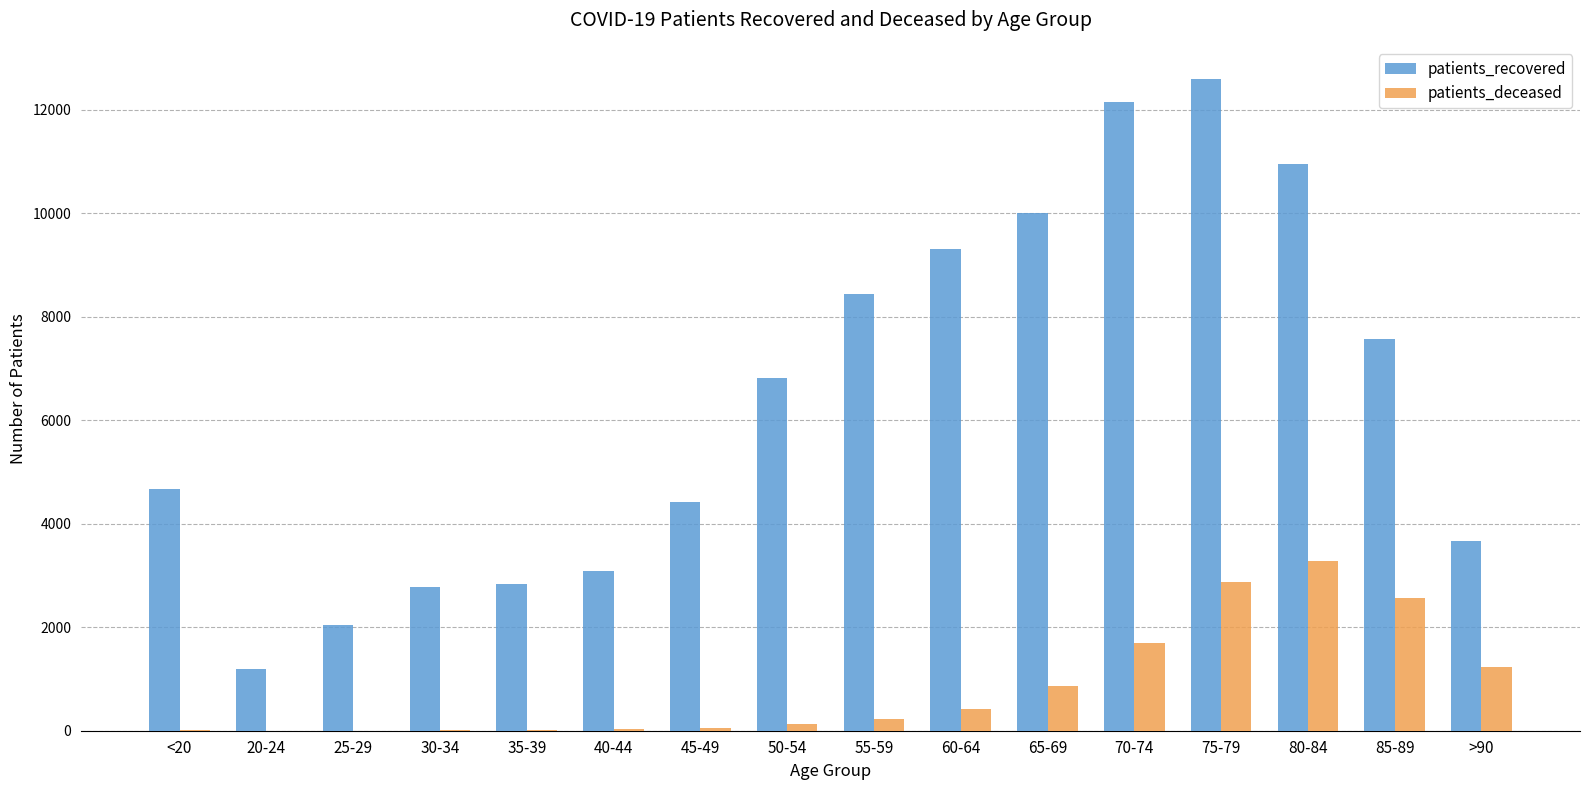

What is the average value of the patients_deceased series?

840